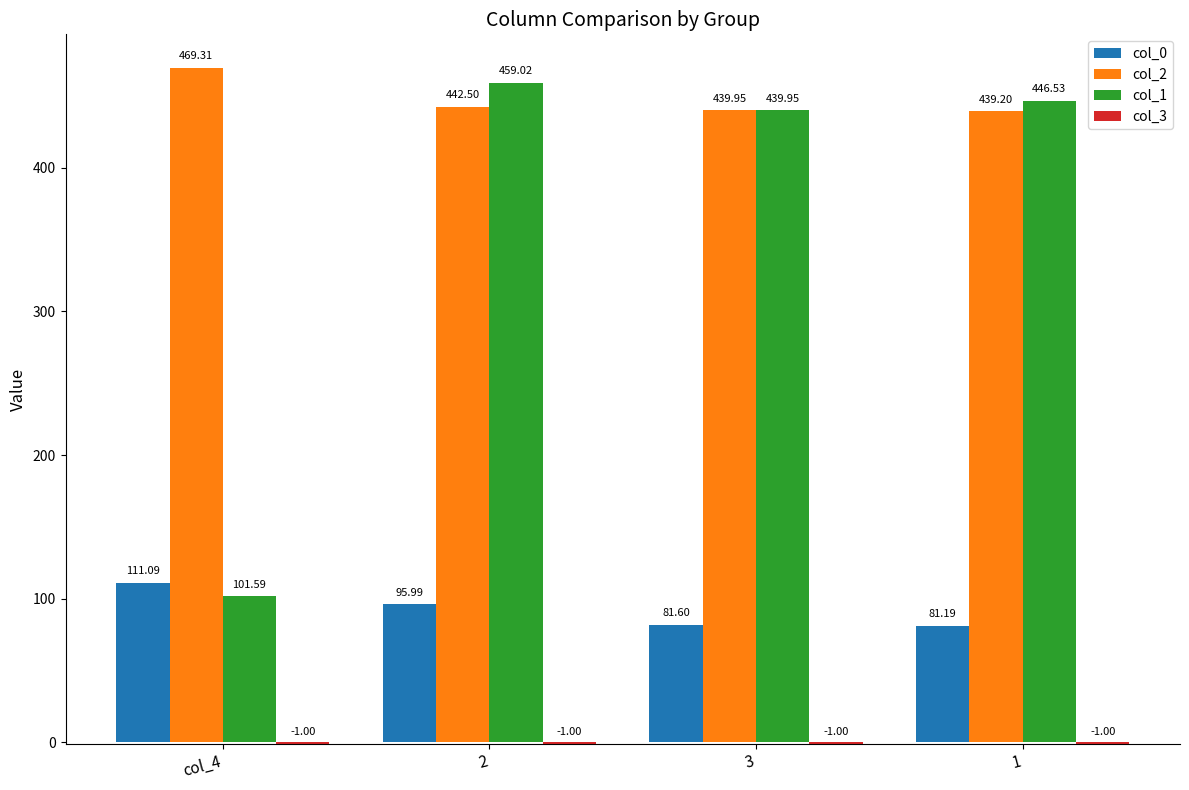

Which series has the widest spread of values?

col_1